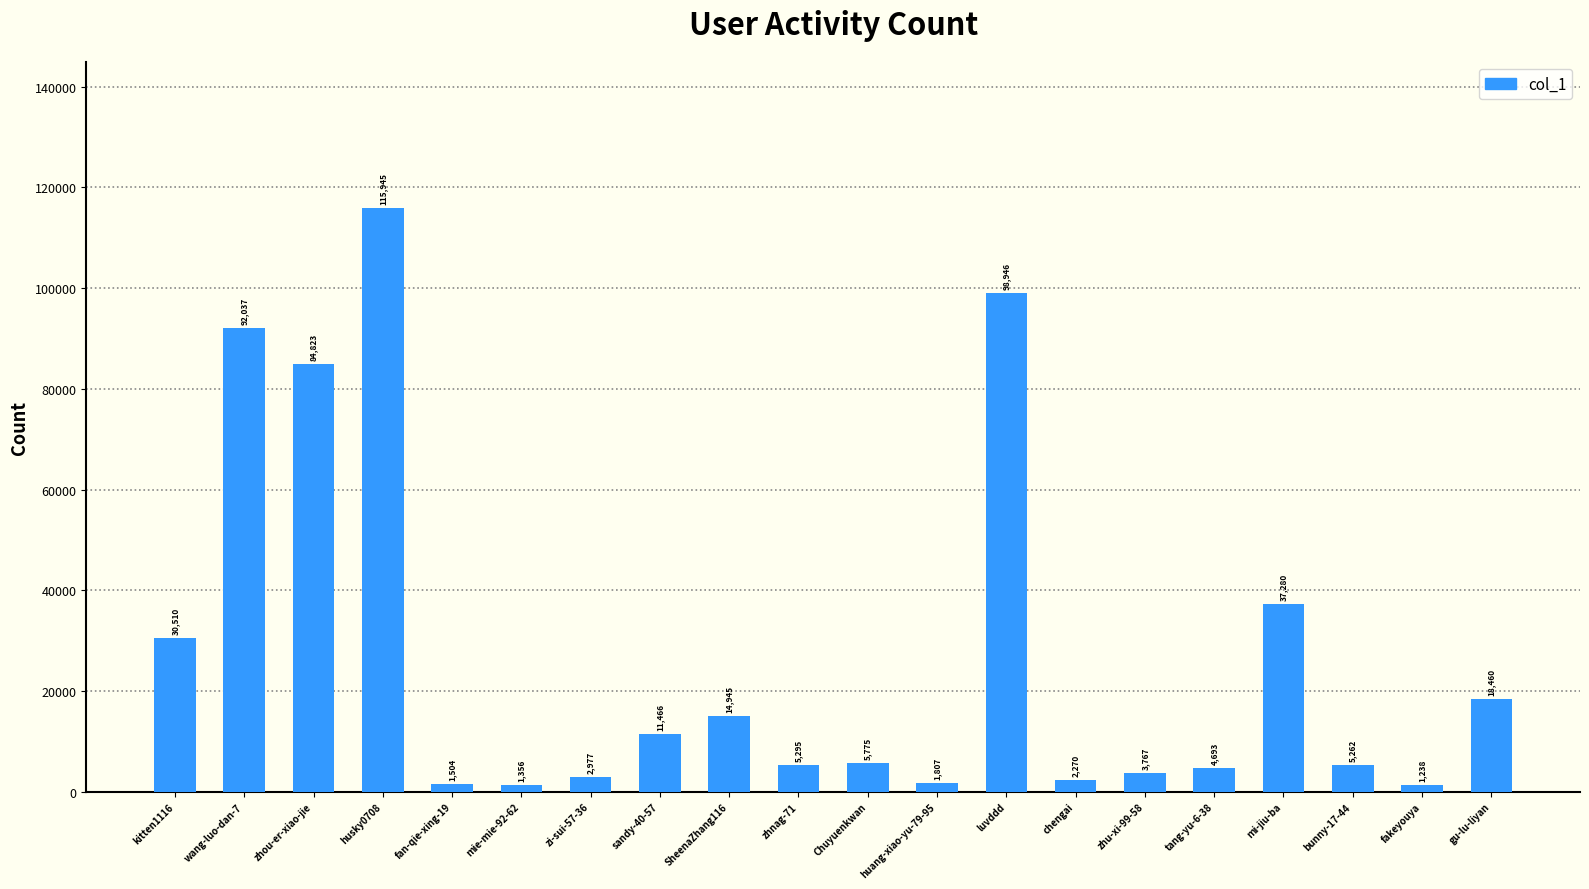

What is the label of the 14th bar from the left?

chengai